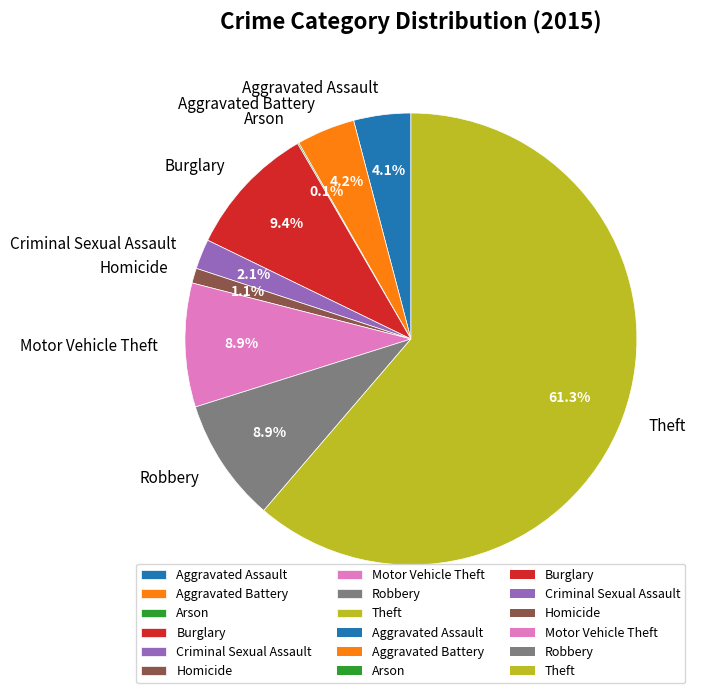

Which slice represents more than half of the pie?

Theft